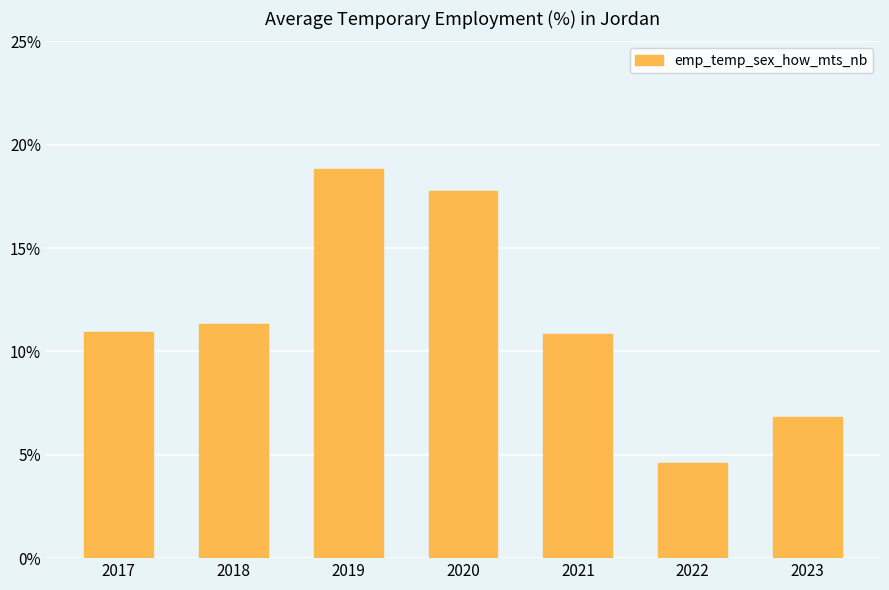

Reading left to right, extract all data points from this chart.

2017=11.0	2018=11.3	2019=18.8	2020=17.7	2021=10.8	2022=4.6	2023=6.8